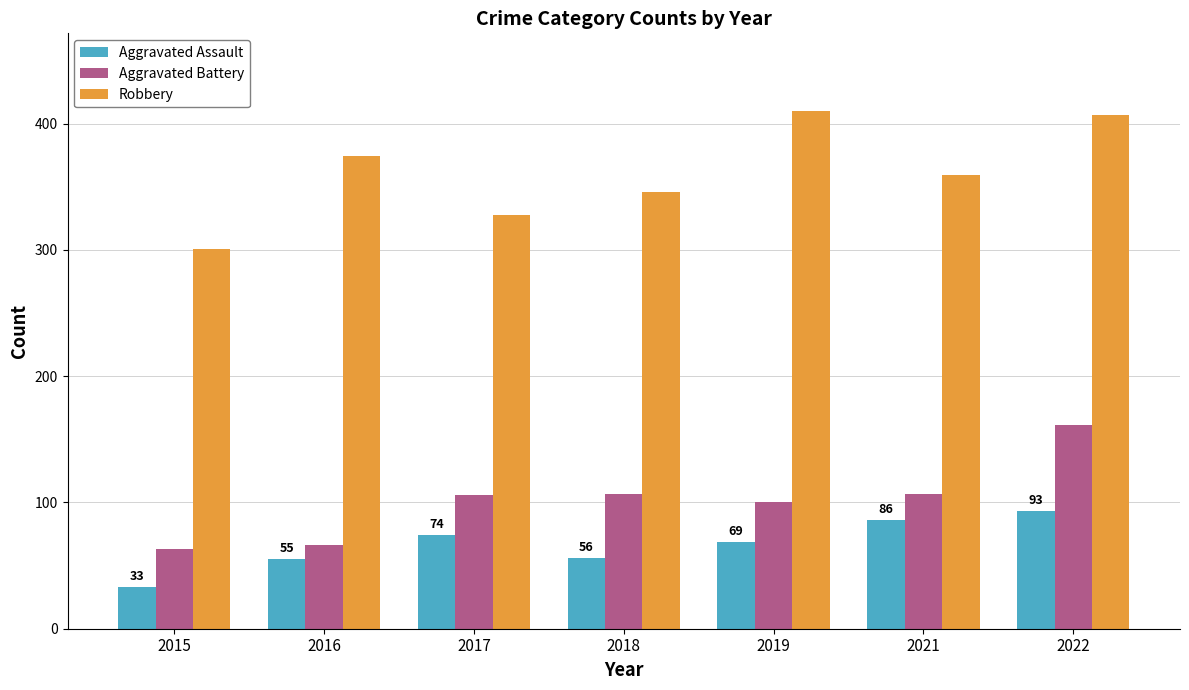

True or false: Robbery has a value of 487 at 2015.

False